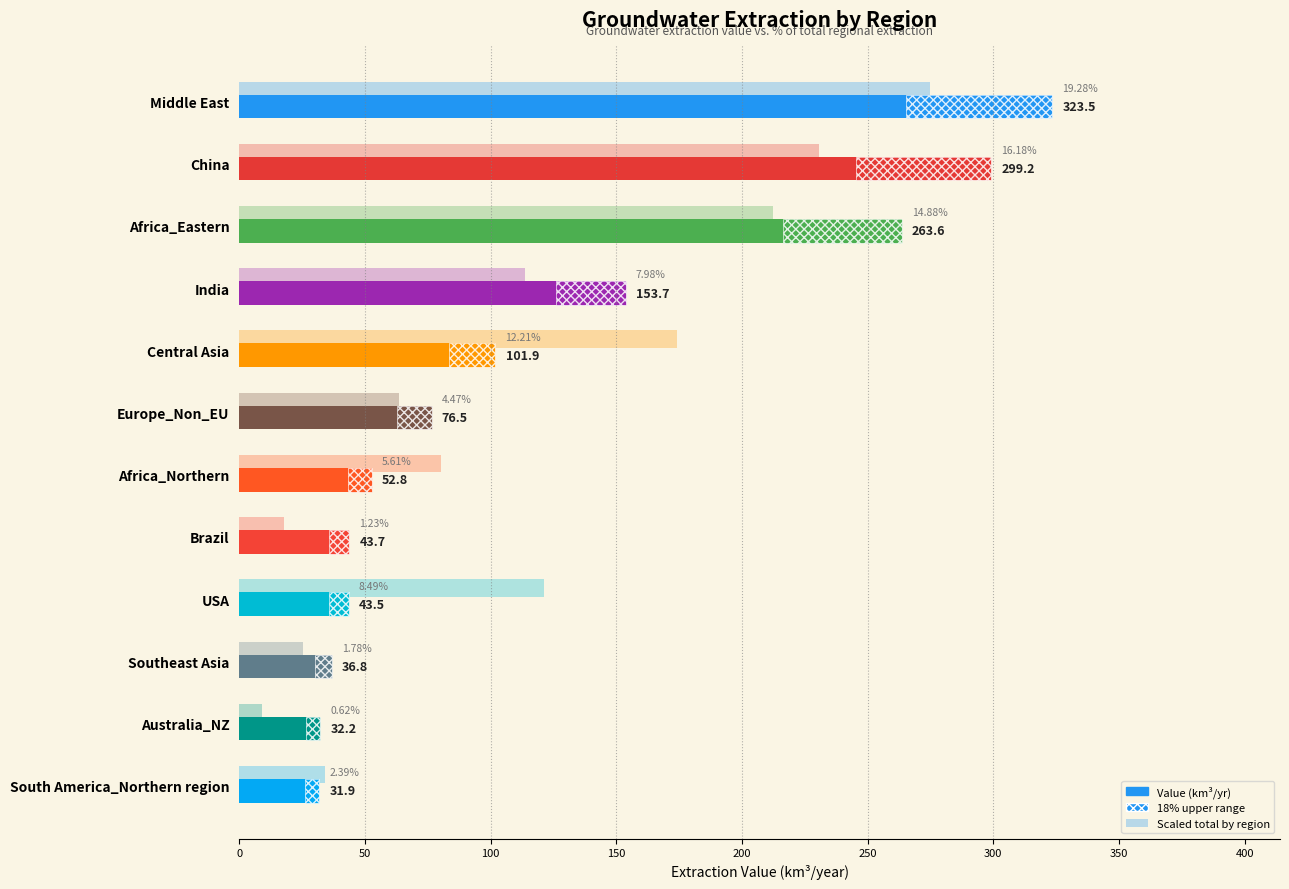

Approximately how many times larger is the value at Southeast Asia compared to Central Asia?

0.4